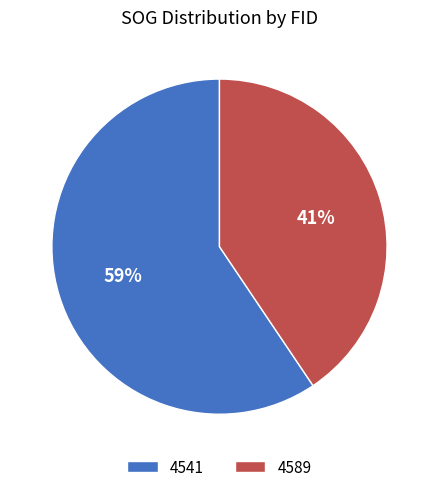

Which slice is the largest?

4541